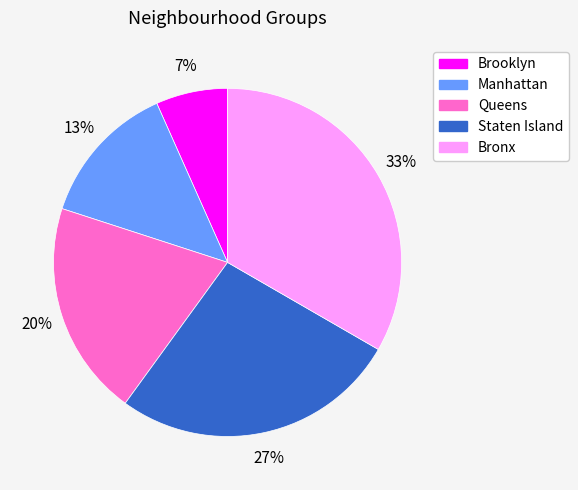

To the nearest percent, what is the average slice percentage?

20%